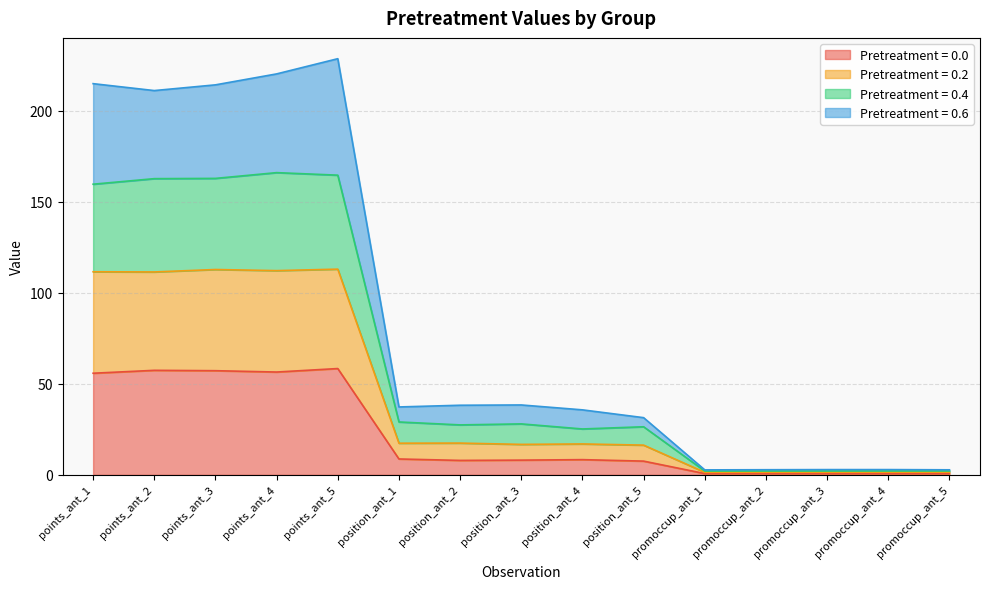

Reading right to left, what are all the values shown in this chart?

0.0: promoccup_ant_5=0.7	promoccup_ant_4=0.7	promoccup_ant_3=0.7	promoccup_ant_2=0.7	promoccup_ant_1=0.7	position_ant_5=7.6	position_ant_4=8.4	position_ant_3=8.1	position_ant_2=7.9	position_ant_1=8.7	points_ant_5=58.4	points_ant_4=56.5	points_ant_3=57.2	points_ant_2=57.4	points_ant_1=55.8
0.2: promoccup_ant_5=1.4	promoccup_ant_4=1.4	promoccup_ant_3=1.4	promoccup_ant_2=1.4	promoccup_ant_1=1.4	position_ant_5=16.3	position_ant_4=17.0	position_ant_3=16.7	position_ant_2=17.5	position_ant_1=17.4	points_ant_5=113.0	points_ant_4=112.2	points_ant_3=112.8	points_ant_2=111.5	points_ant_1=111.6
0.4: promoccup_ant_5=2.1	promoccup_ant_4=2.1	promoccup_ant_3=2.1	promoccup_ant_2=2.1	promoccup_ant_1=2.1	position_ant_5=26.4	position_ant_4=25.2	position_ant_3=28.0	position_ant_2=27.5	position_ant_1=29.1	points_ant_5=164.7	points_ant_4=166.1	points_ant_3=162.9	points_ant_2=162.8	points_ant_1=159.7
0.6: promoccup_ant_5=2.8	promoccup_ant_4=2.9	promoccup_ant_3=2.9	promoccup_ant_2=2.8	promoccup_ant_1=2.7	position_ant_5=31.4	position_ant_4=35.7	position_ant_3=38.4	position_ant_2=38.3	position_ant_1=37.3	points_ant_5=228.7	points_ant_4=220.3	points_ant_3=214.3	points_ant_2=211.2	points_ant_1=215.0